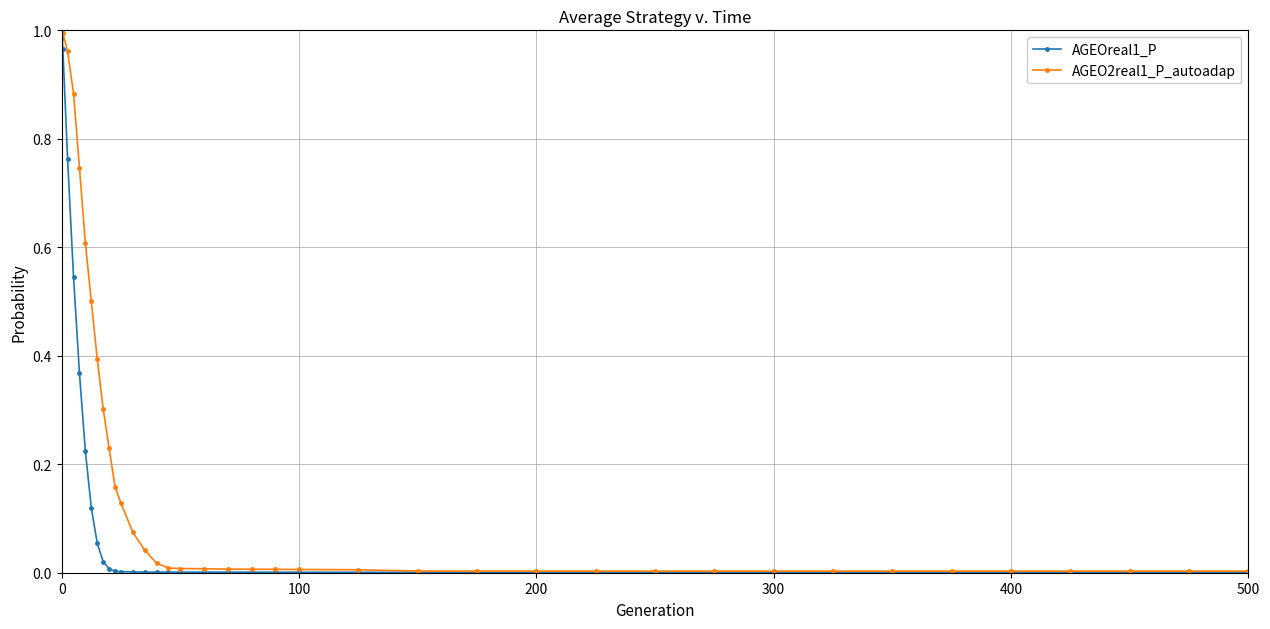

Which series has the largest total across all categories?

AGEO2real1_P_autoadap